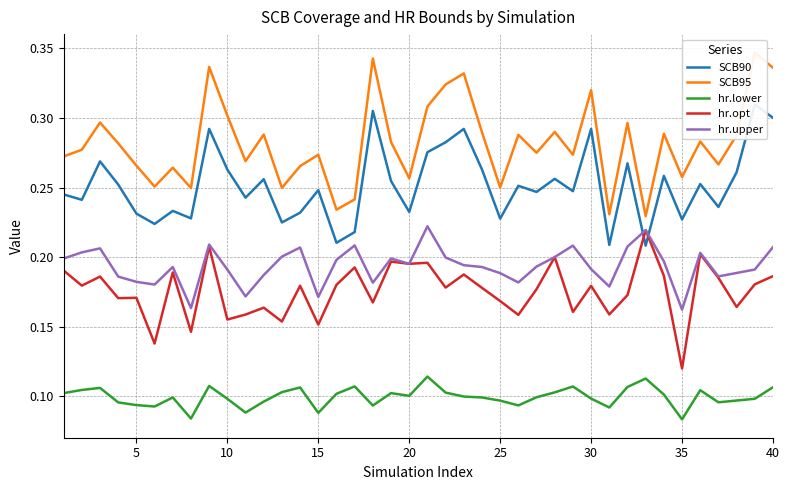

True or false: SCB90 and hr.lower intersect in this chart.

False